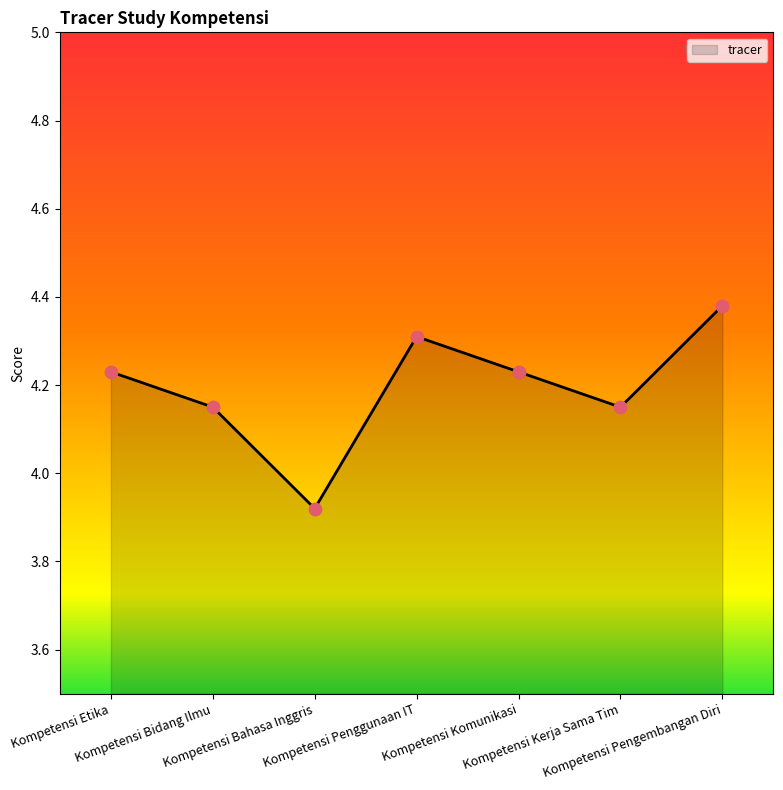

Which has a higher value, Kompetensi Pengembangan Diri or Kompetensi Penggunaan IT?

Kompetensi Pengembangan Diri